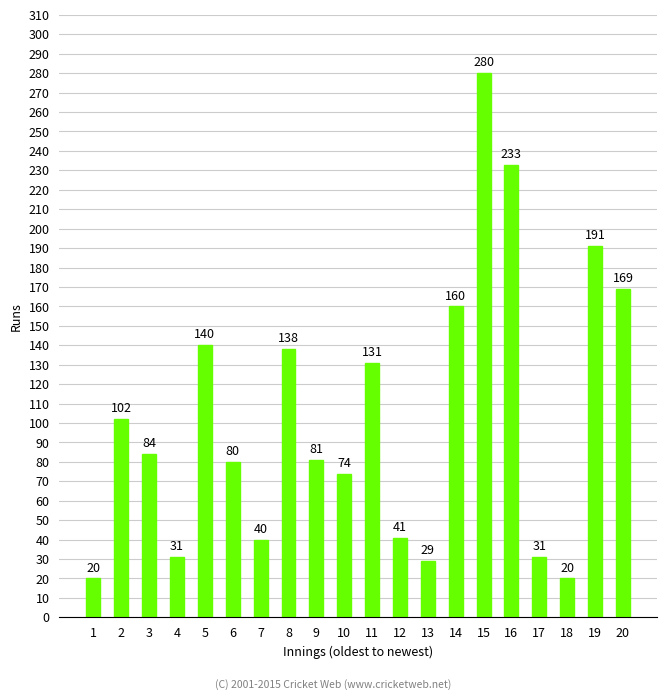

What is the value of the 20th bar from the left?

169